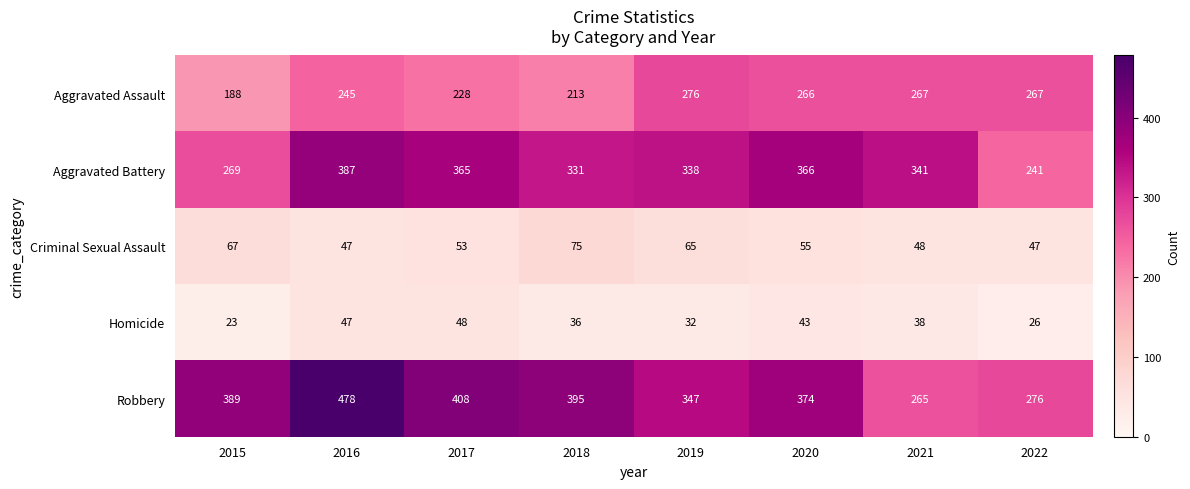

Rank the series by their maximum value, from lowest to highest.

Homicide, Criminal Sexual Assault, Aggravated Assault, Aggravated Battery, Robbery